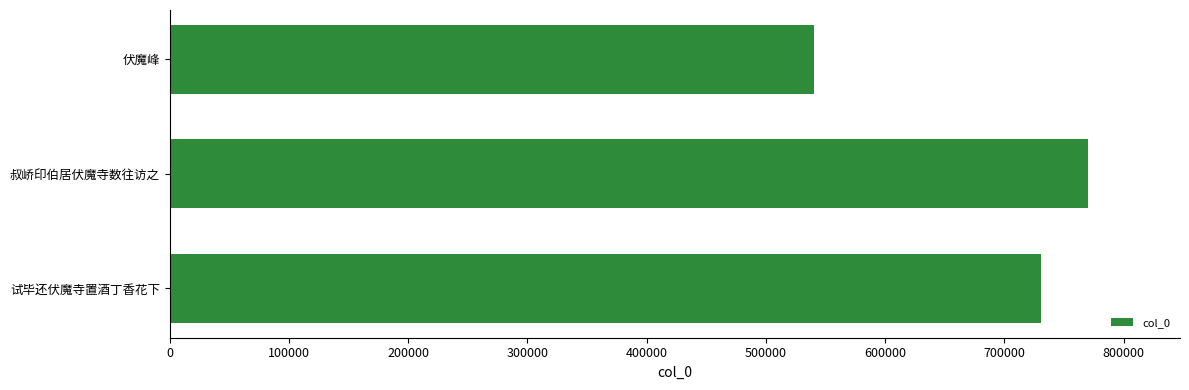

What is the average value?

680455